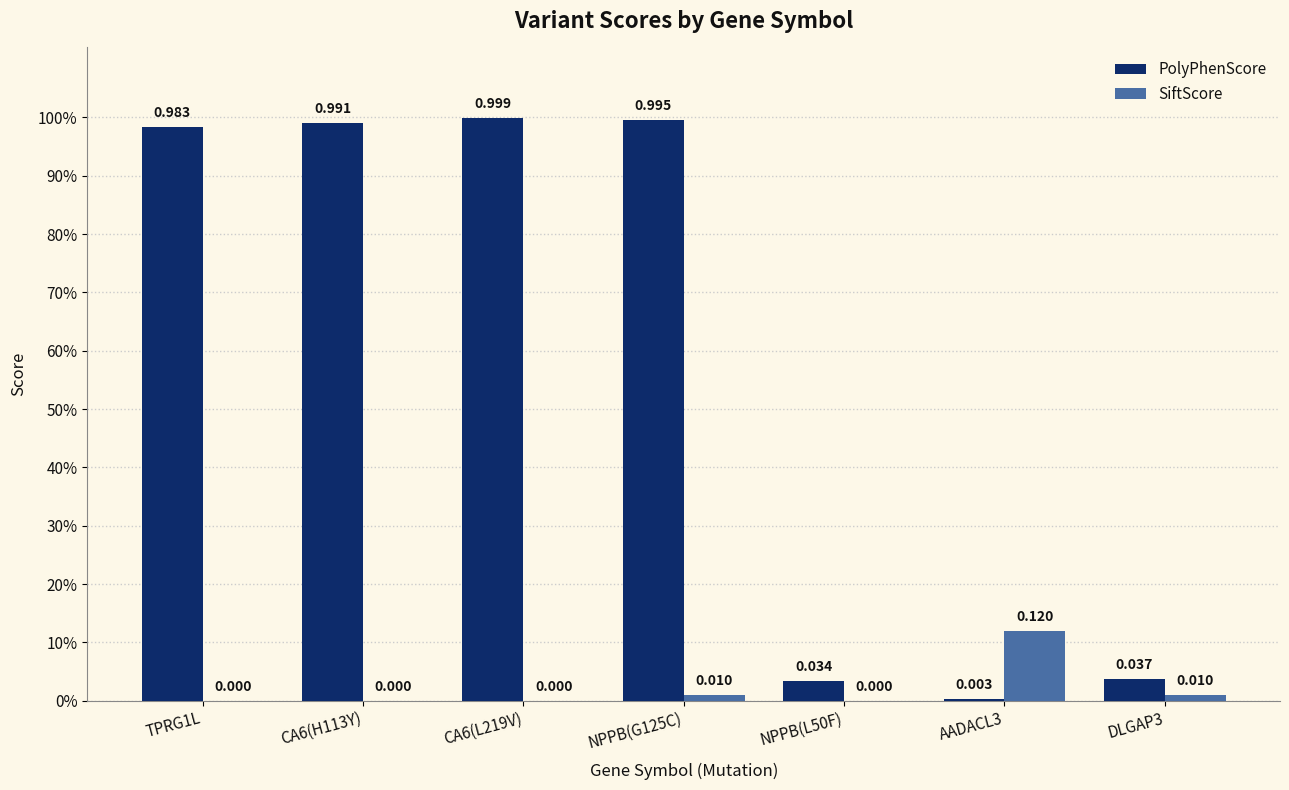

At which label does PolyPhenScore reach its minimum?

AADACL3